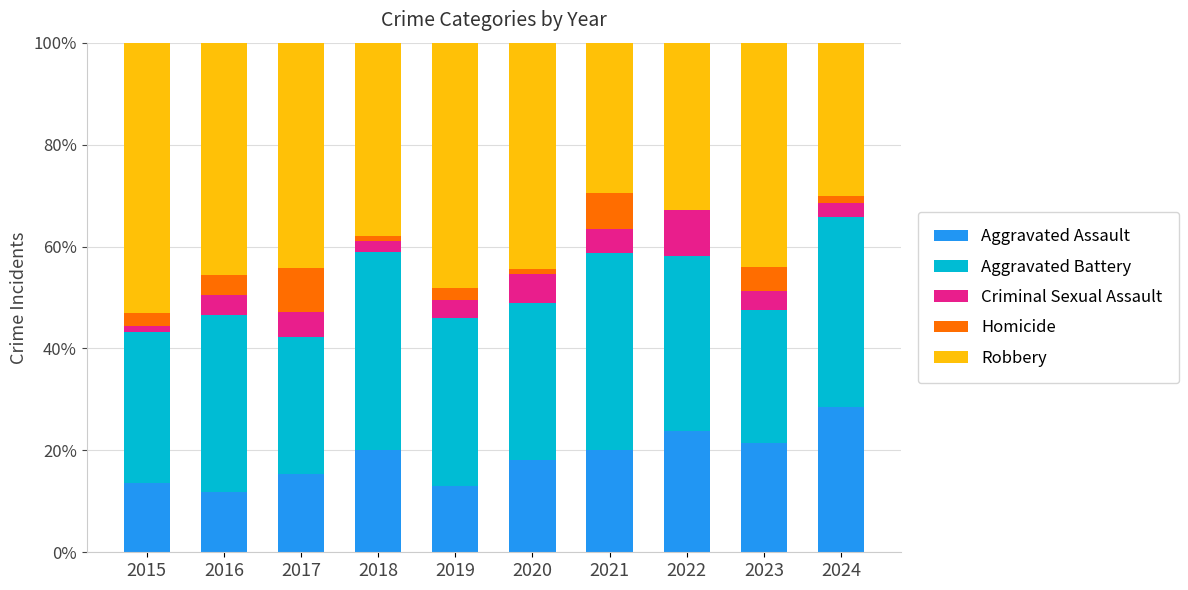

What is the sum of the Aggravated Assault values at 2022 and 2024?

52.5